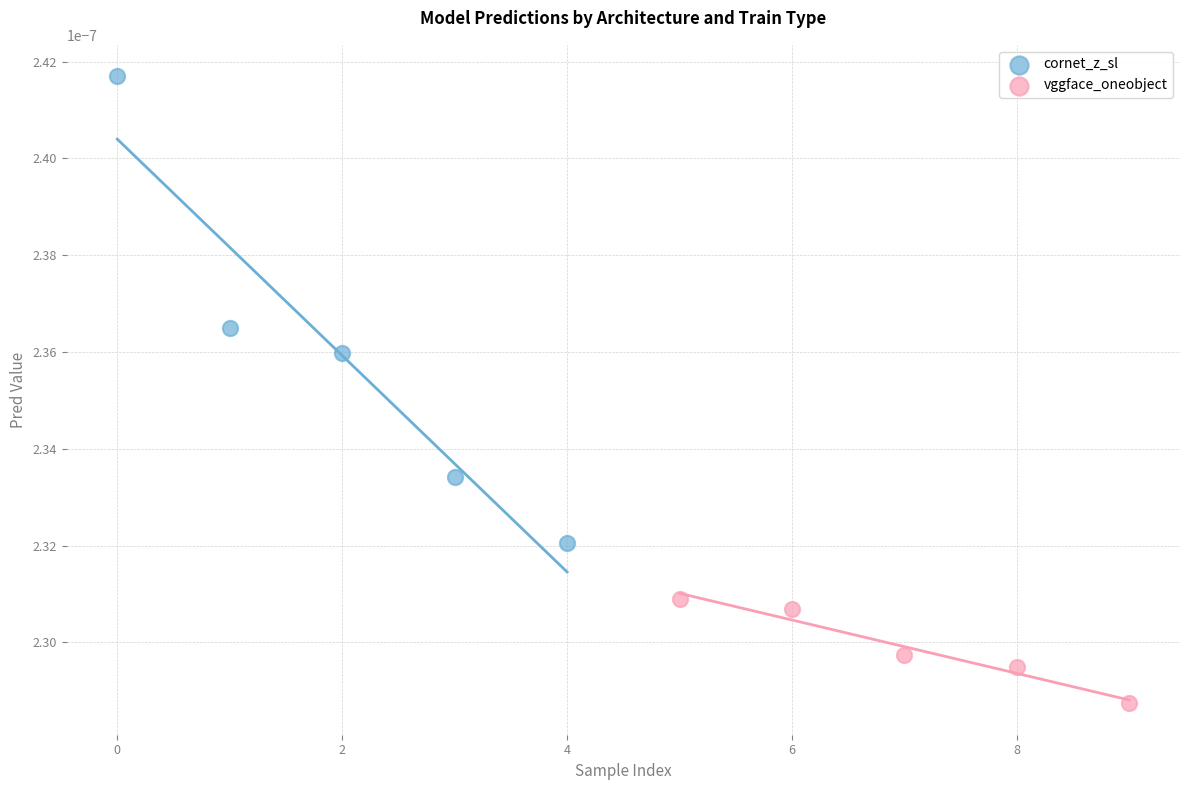

What are all the series names shown in the legend?

cornet_z_sl, vggface_oneobject